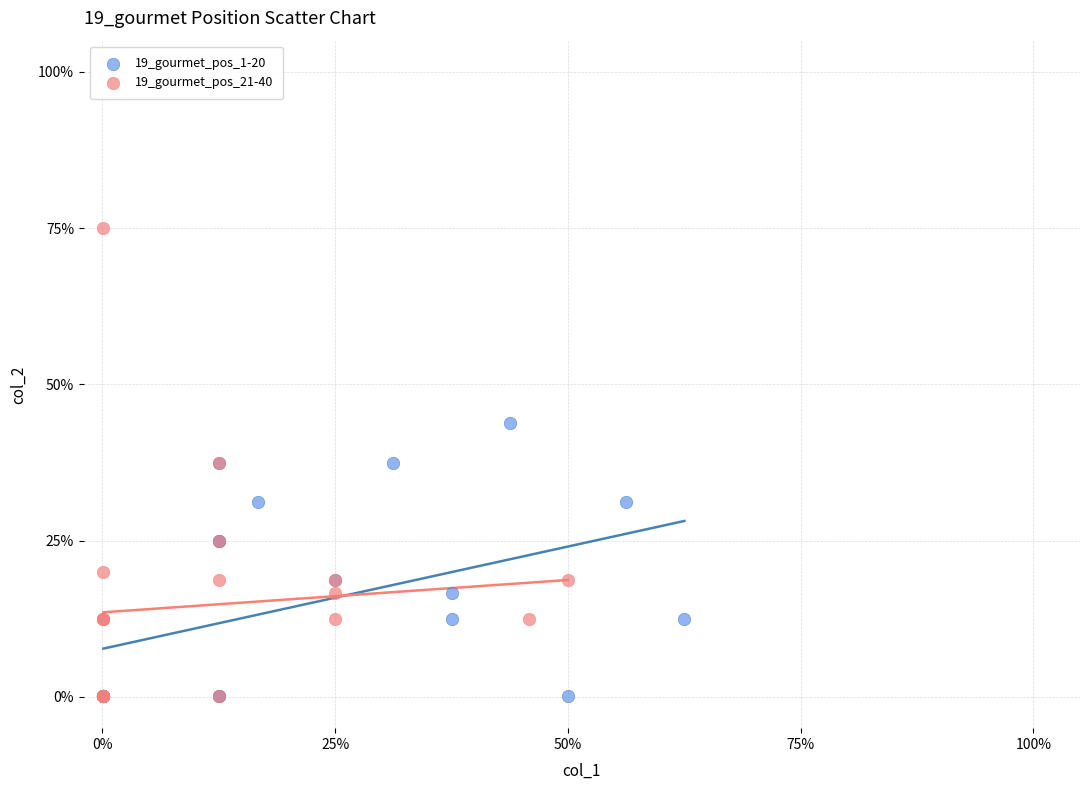

What are all the series names shown in the legend?

19_gourmet_pos_1-20, 19_gourmet_pos_21-40